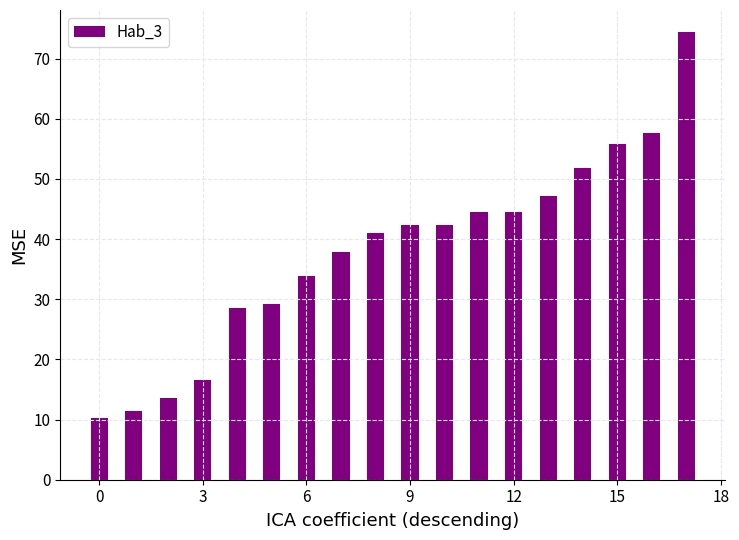

What is the minimum value shown in the chart?

10.2